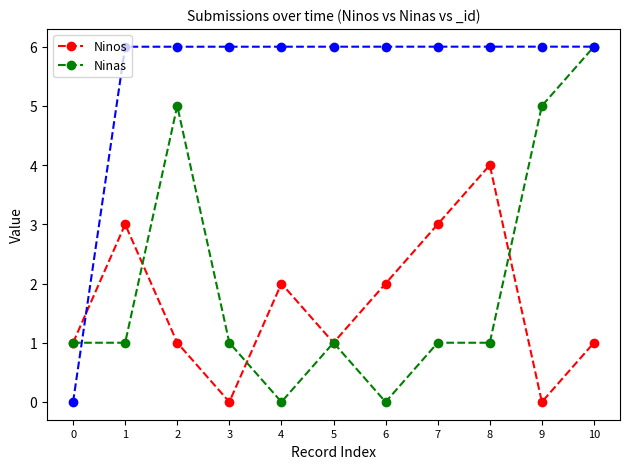

What is the total value across all series at 1?

4